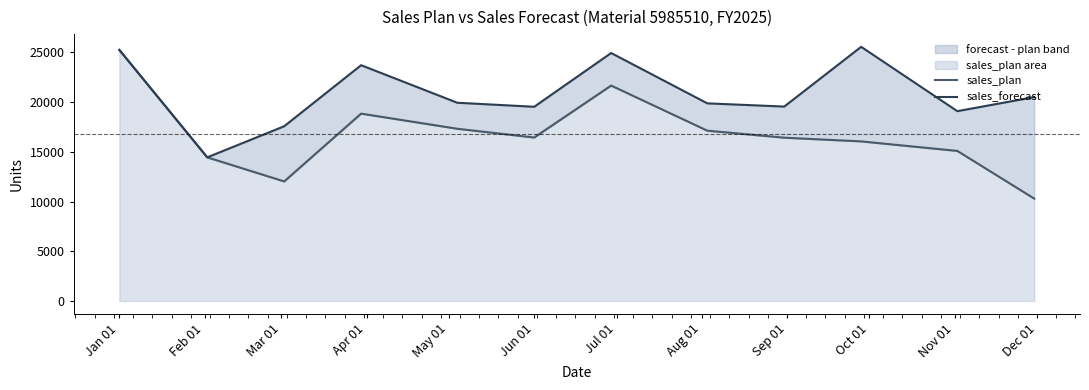

Which series has the largest range (max minus min)?

sales_plan